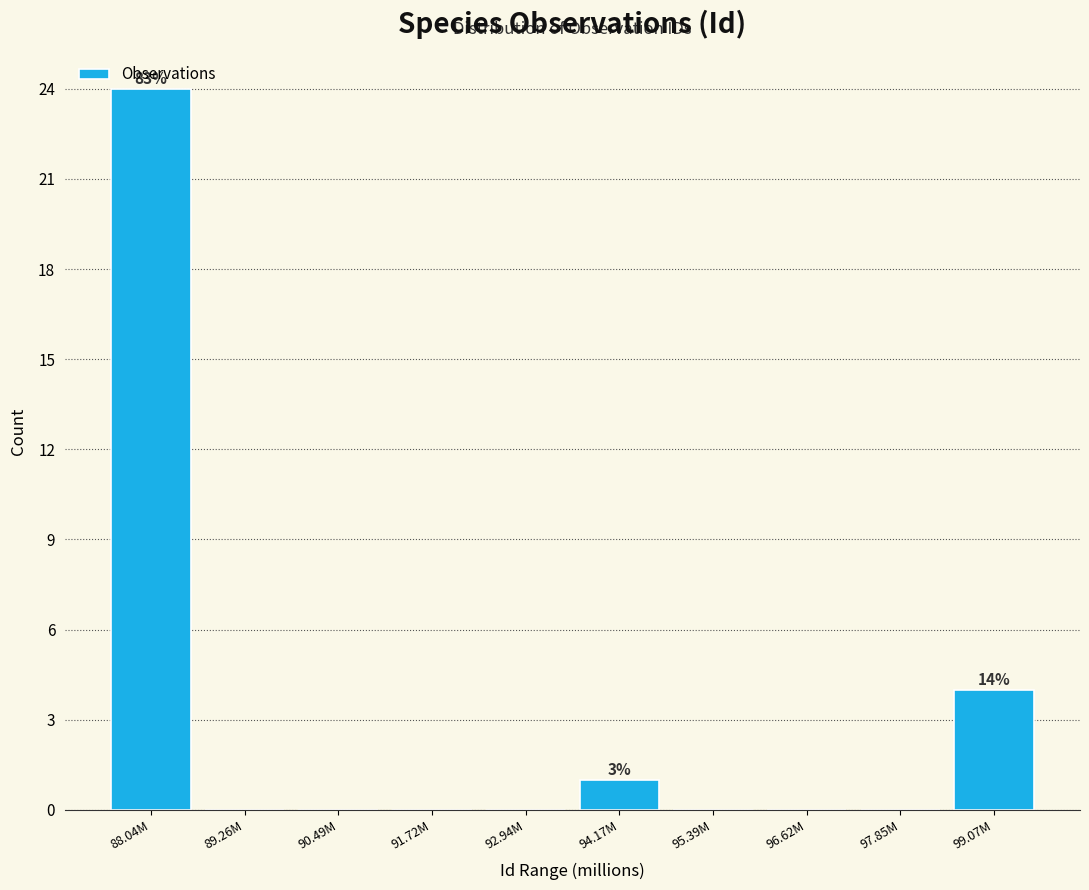

The chart shows a value of 0 at 96.62M. True or false?

True